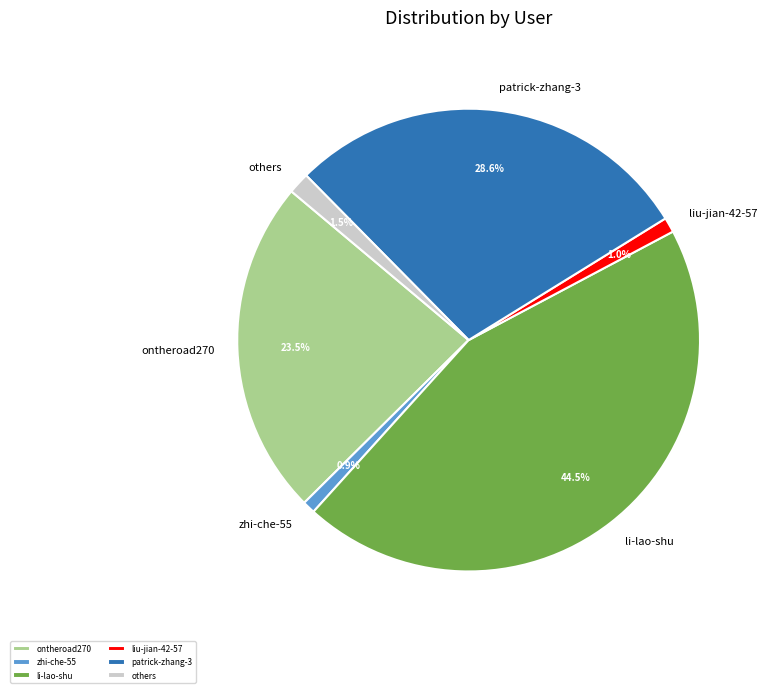

Combined, do liu-jian-42-57 and ontheroad270 account for over 50%?

No